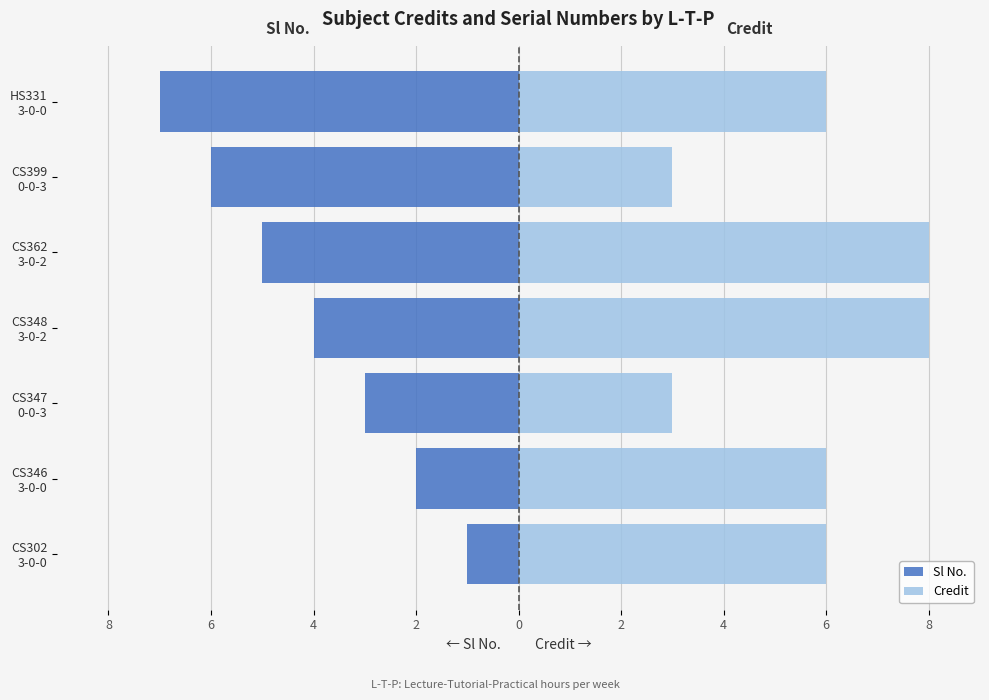

Between CS347 0-0-3 and CS362 3-0-2, which is larger?

CS347 0-0-3